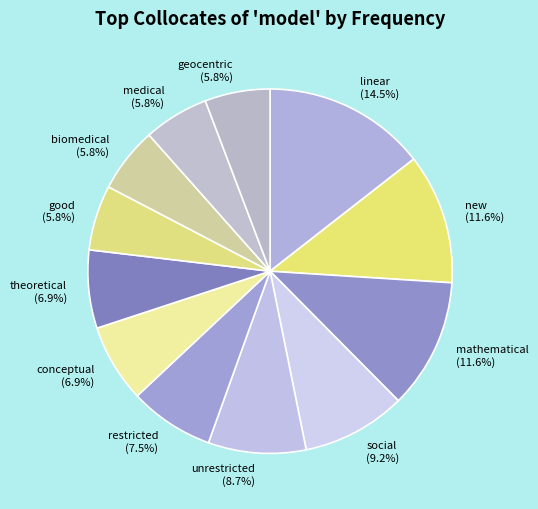

Approximately how many times larger is the value at geocentric compared to mathematical?

0.5